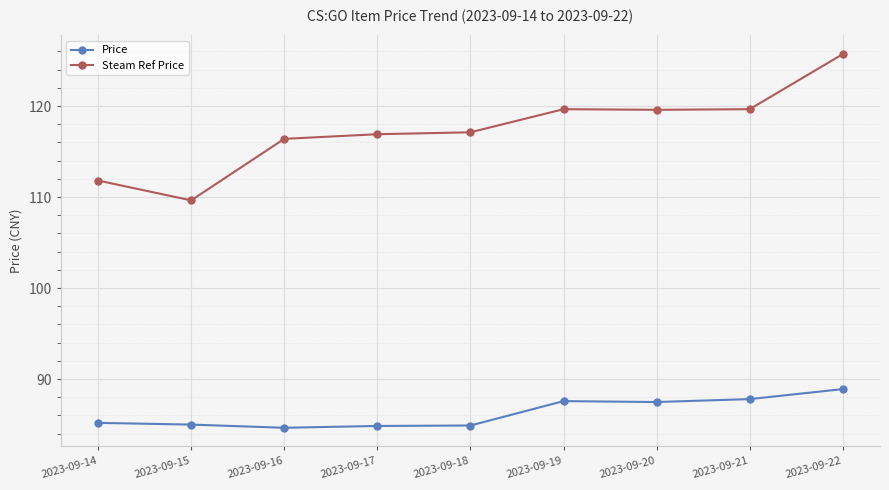

The Steam Ref Price series shows 117.1 at 2023-09-18. True or false?

True